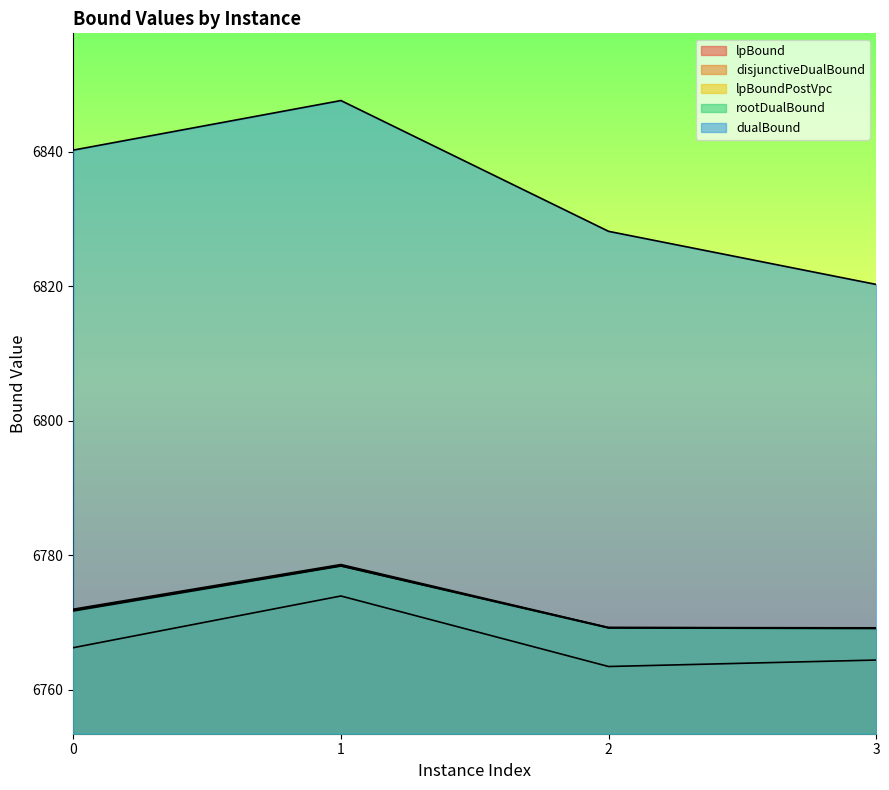

The value of rootDualBound at 0 is 6771.7. True or false?

True